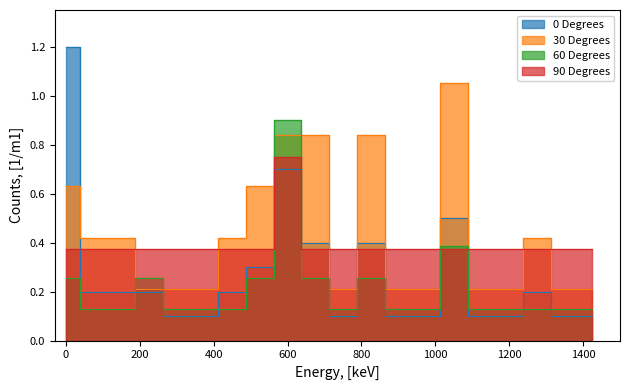

True or false: 30 Degrees has more than 2 interior local peaks.

True